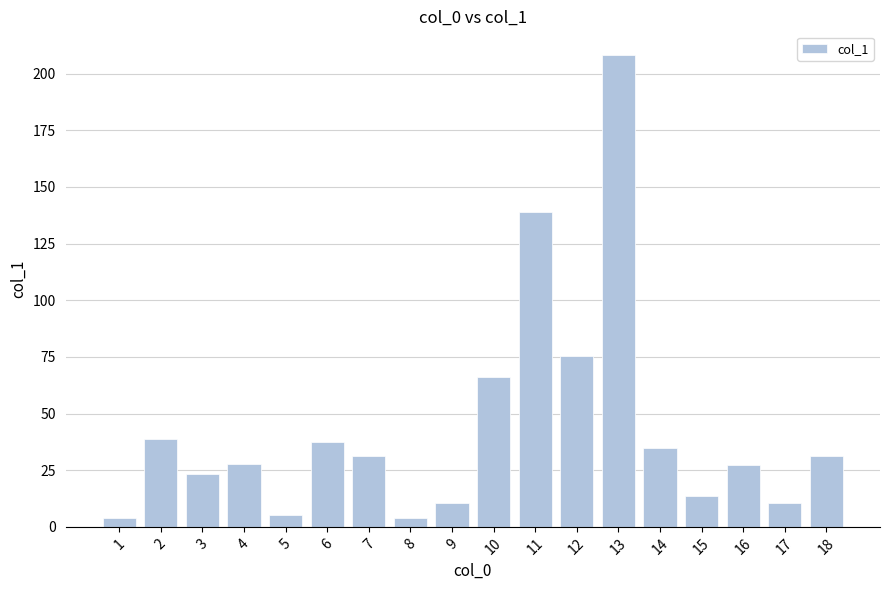

What is the greatest value displayed?

208.2